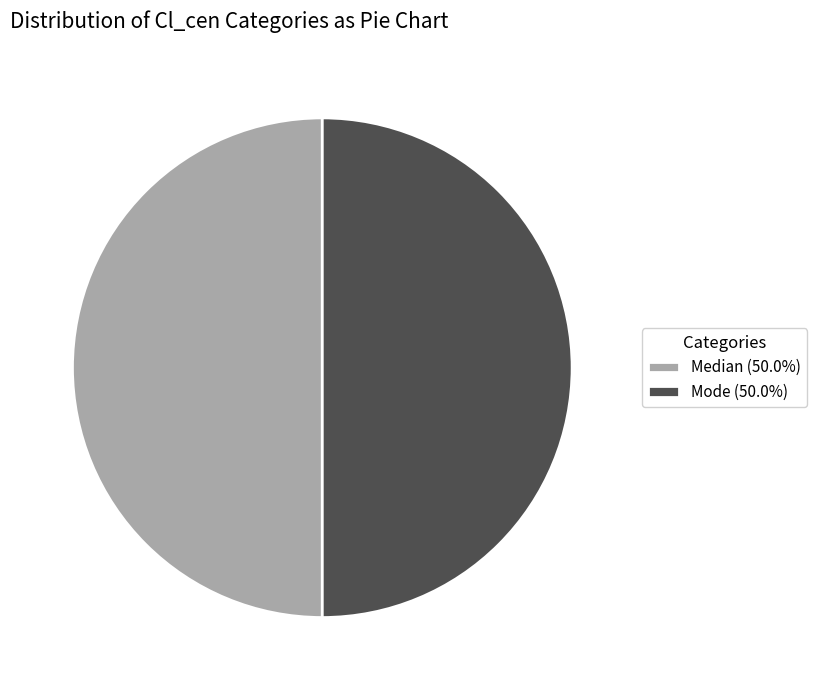

How many slices are in this pie chart?

2